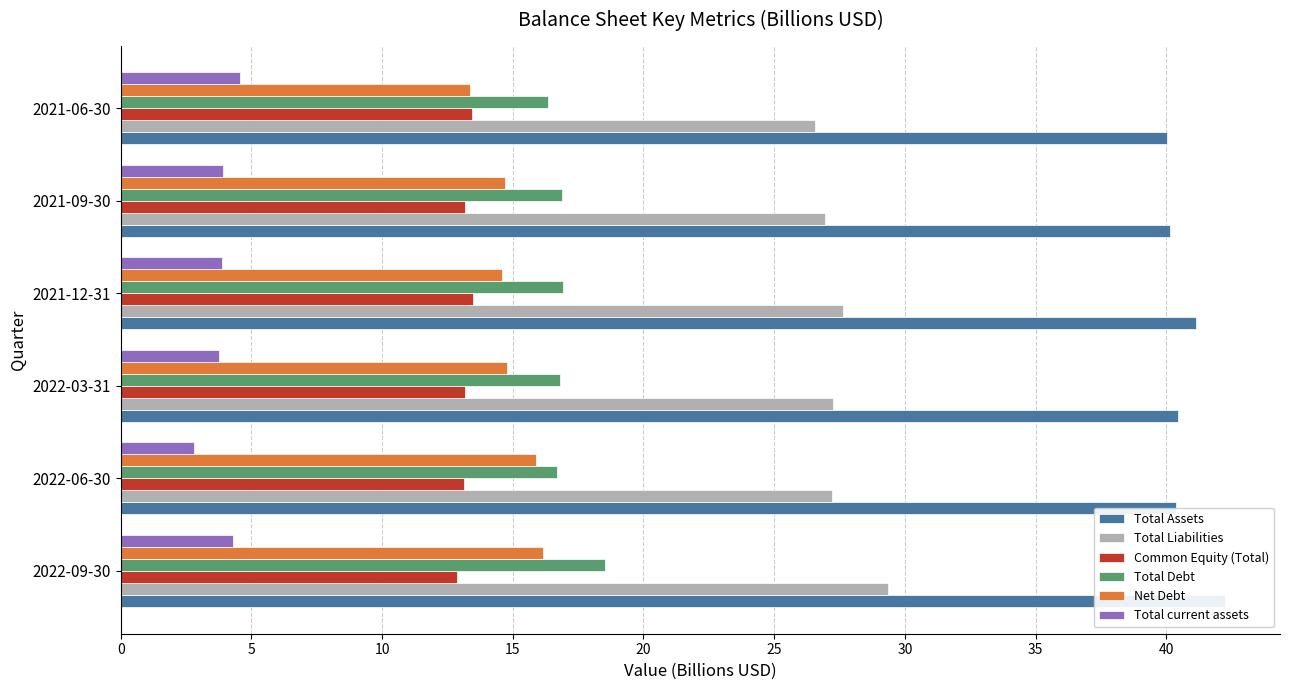

What is the value of the Total Debt bar at the 4th from the left?

16.9